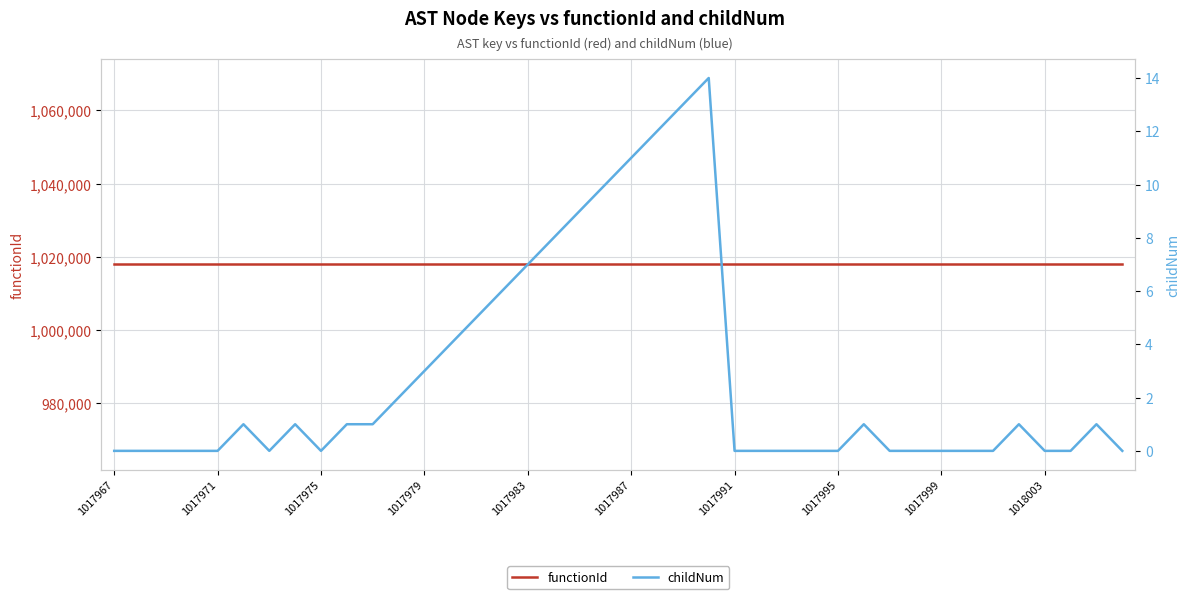

True or false: childNum and functionId intersect in this chart.

False